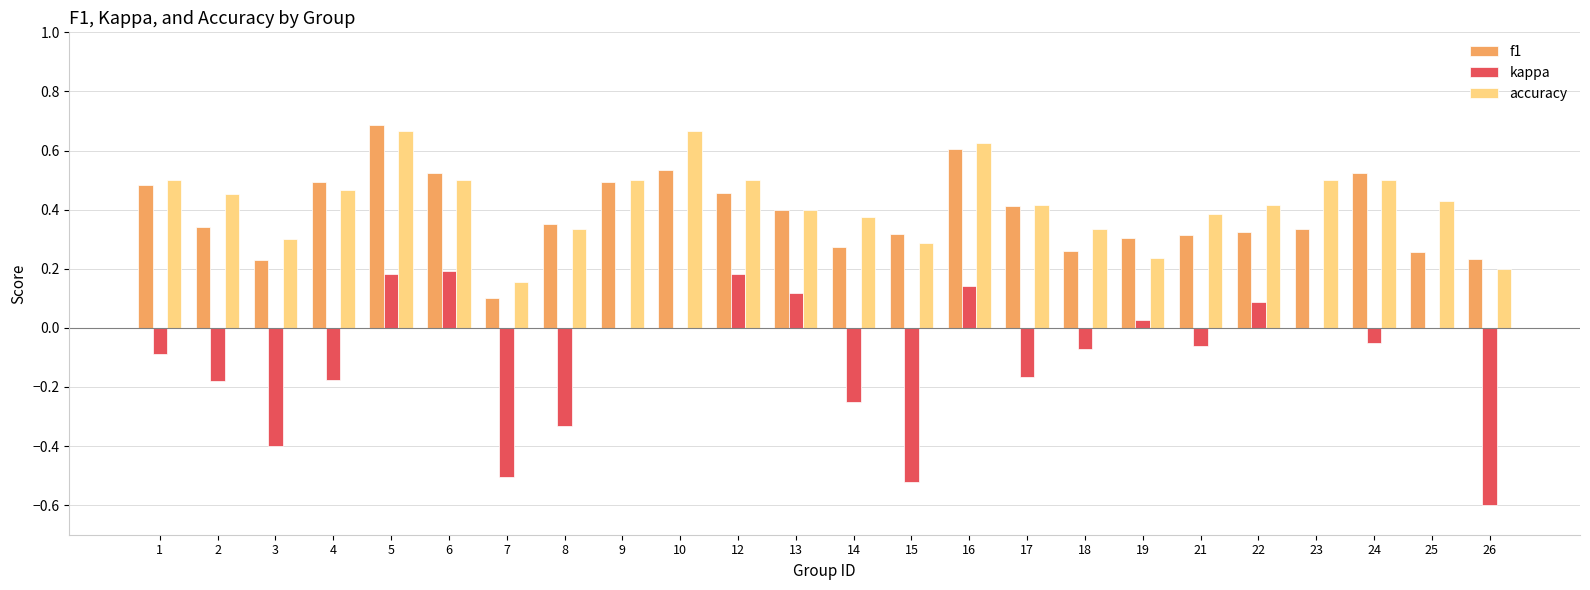

The accuracy series shows 0.6 at 16. True or false?

True